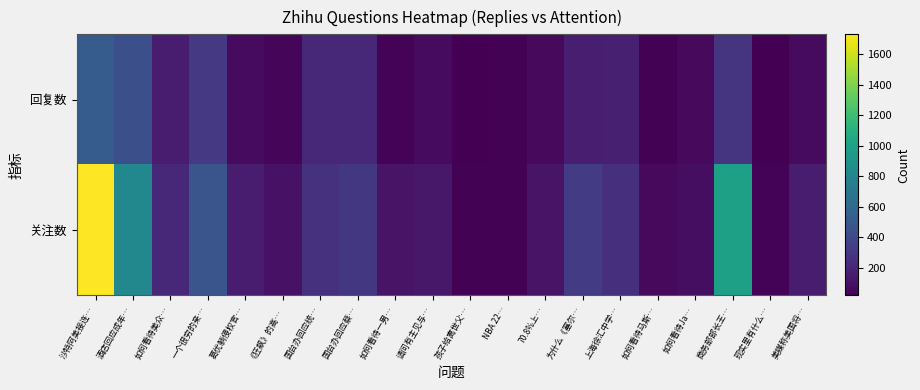

At 一个很穷的亲…, list the series in order from smallest to largest.

回复数, 关注数